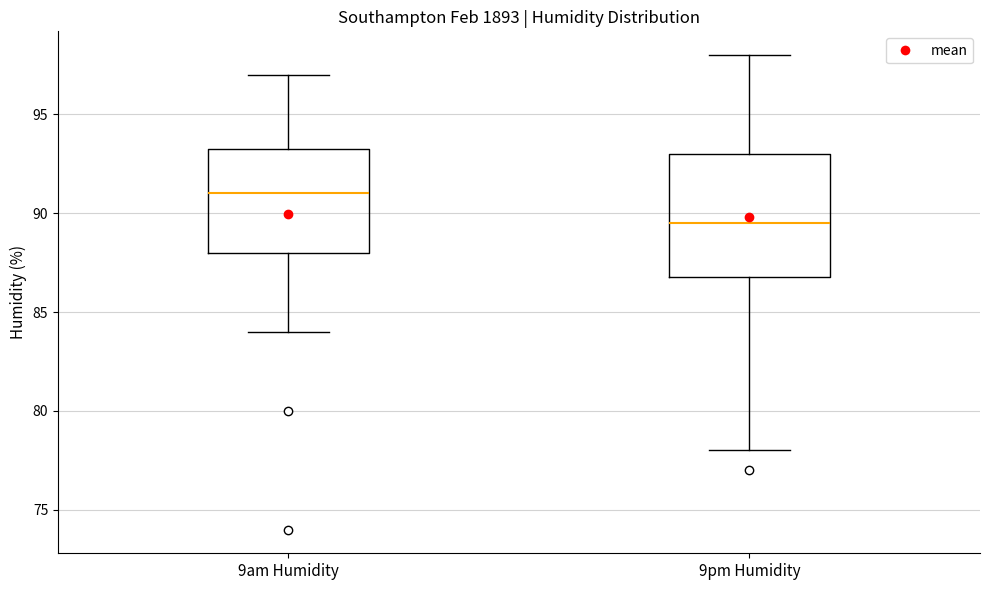

Which box's median line is the highest?

9am Humidity